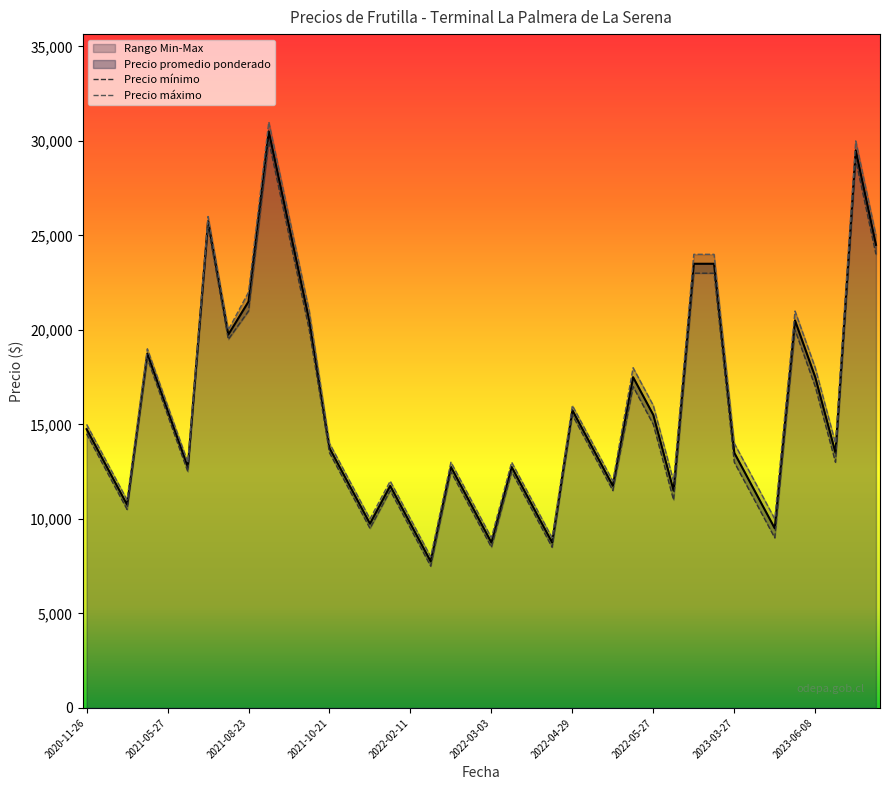

Is it true that Precio promedio ponderado equals 3271 at 2022-04-29?

False